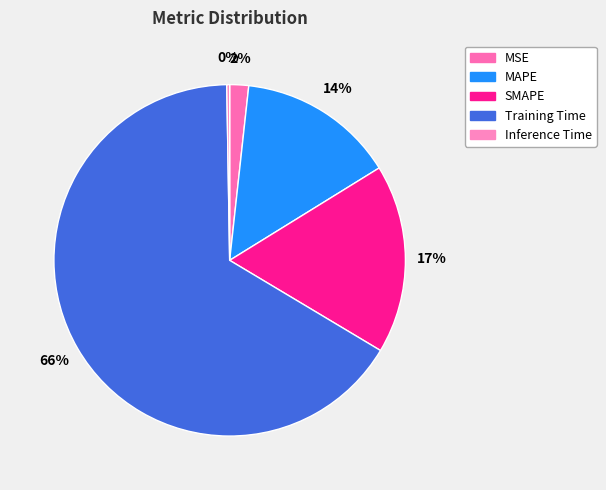

Which has a higher value, MAPE or Training Time?

Training Time